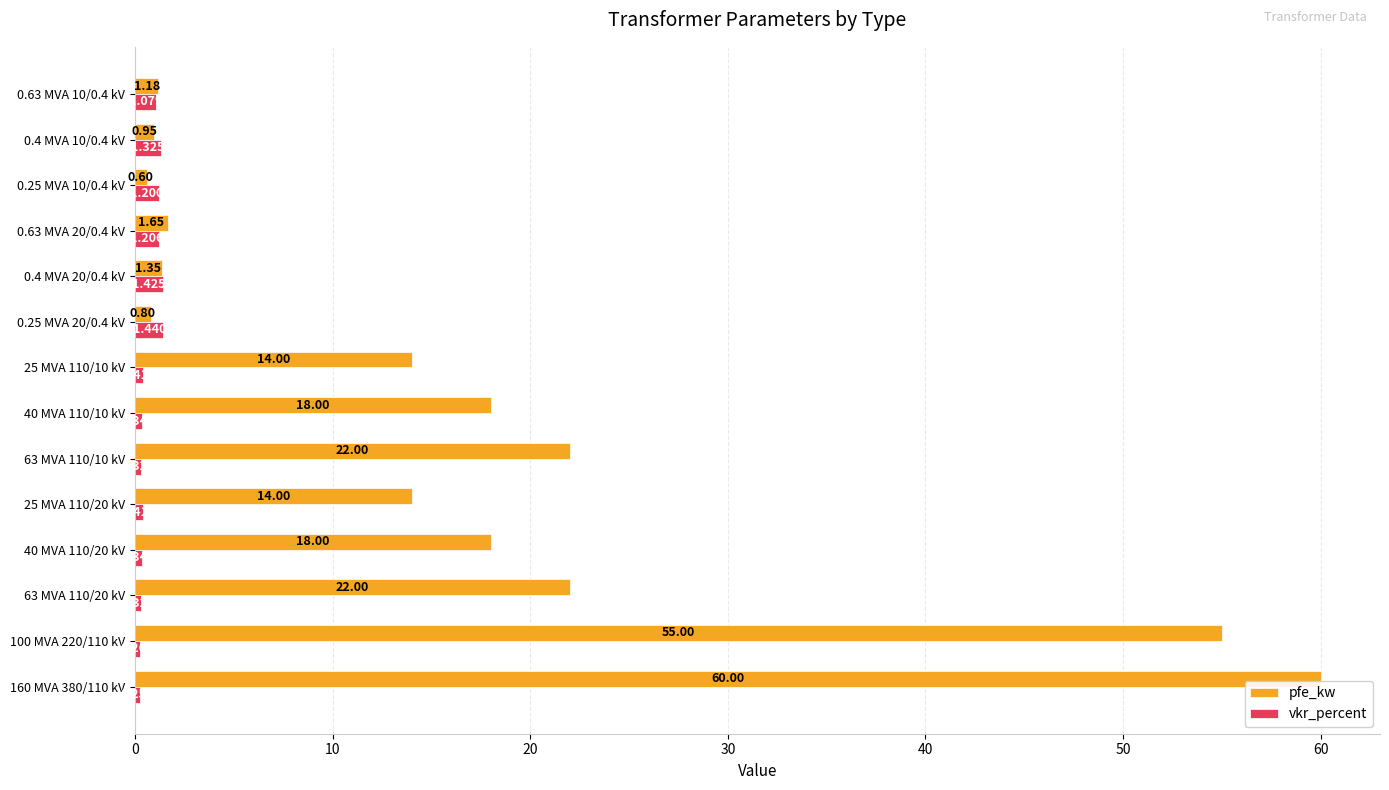

Count the number of categories in the chart.

14